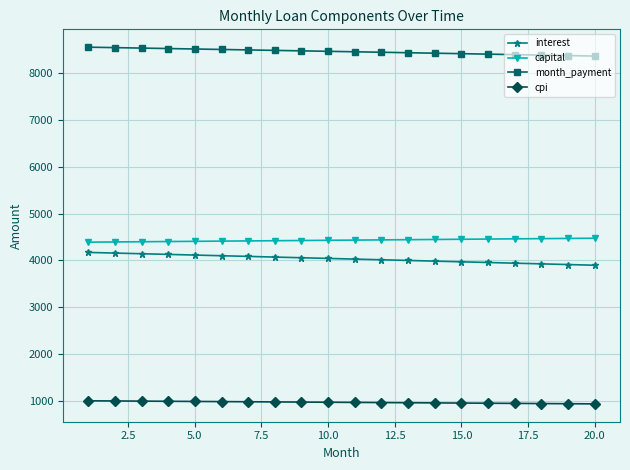

True or false: month_payment and cpi cross at least once.

False